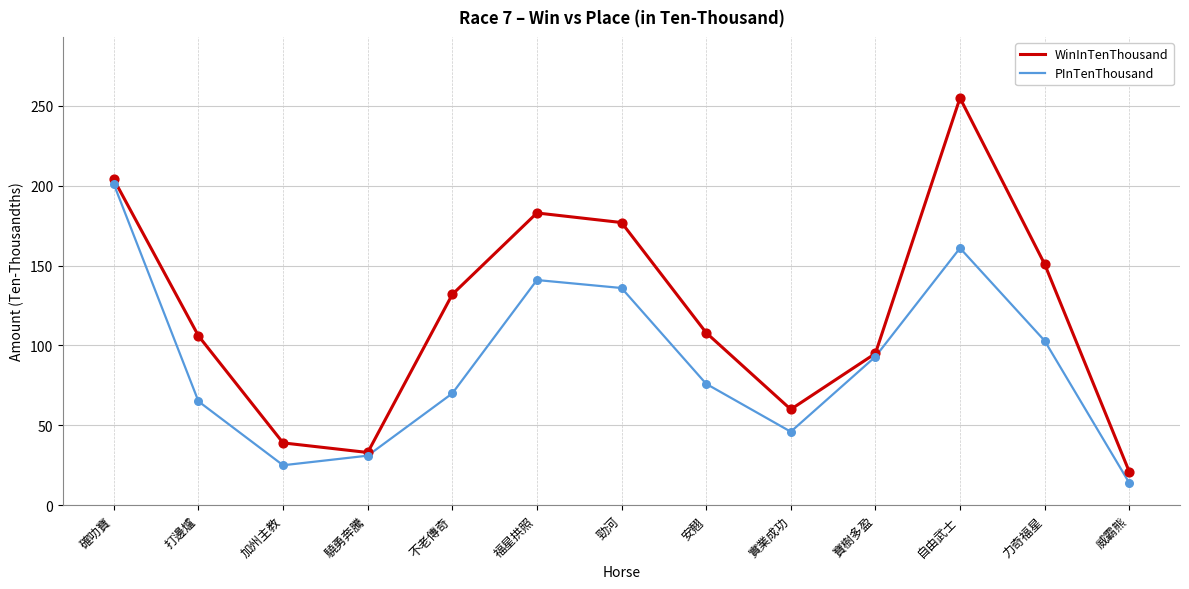

At how many categories does at least one series exceed 52?

10